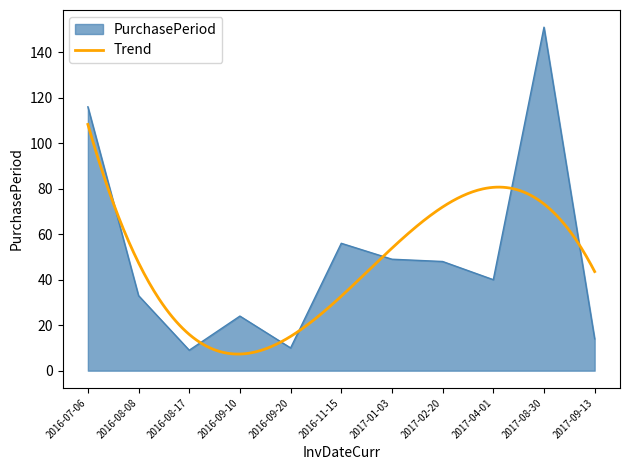

What is the change in value from 2016-07-06 to 2017-08-30?

+35